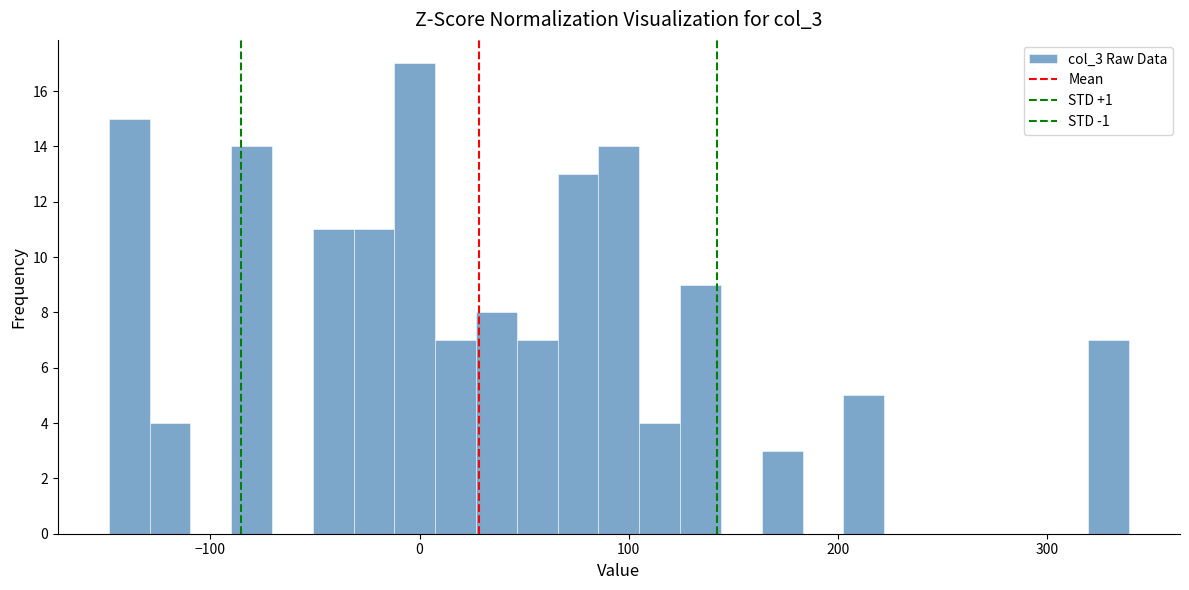

Read against the x-axis, roughly where is the centre of the tallest bar?

0